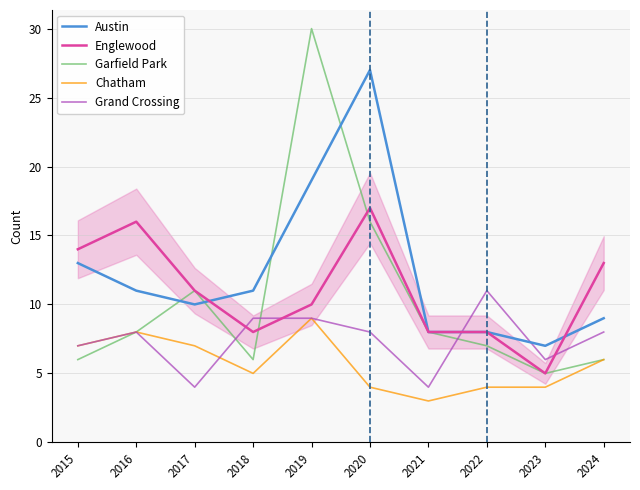

True or false: Austin has a value of 19 at 2016.

False